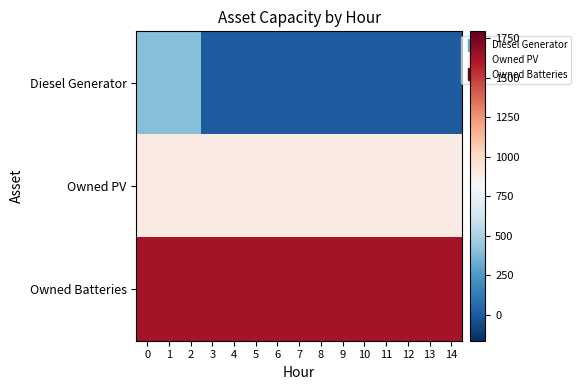

How many distinct data groups are displayed?

3